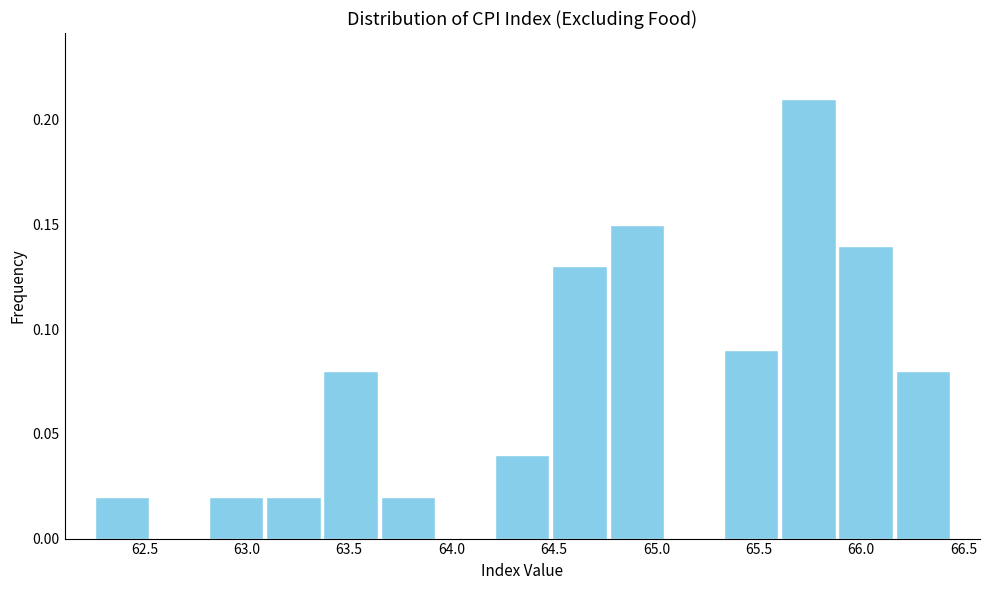

Reading left to right, list every bar in this chart as the range it spans on the x-axis followed by its height. Neither the bar edges nor the heights are printed on the chart, so give them approximately, as read against the axes.

62.25 to 62.55: 0.02
62.55 to 62.80: 0
62.80 to 63.10: 0.02
63.10 to 63.35: 0.02
63.35 to 63.65: 0.08
63.65 to 63.95: 0.02
63.95 to 64.20: 0
64.20 to 64.50: 0.04
64.50 to 64.75: 0.13
64.75 to 65.05: 0.15
65.05 to 65.30: 0
65.30 to 65.60: 0.09
65.60 to 65.90: 0.21
65.90 to 66.15: 0.14
66.15 to 66.45: 0.08